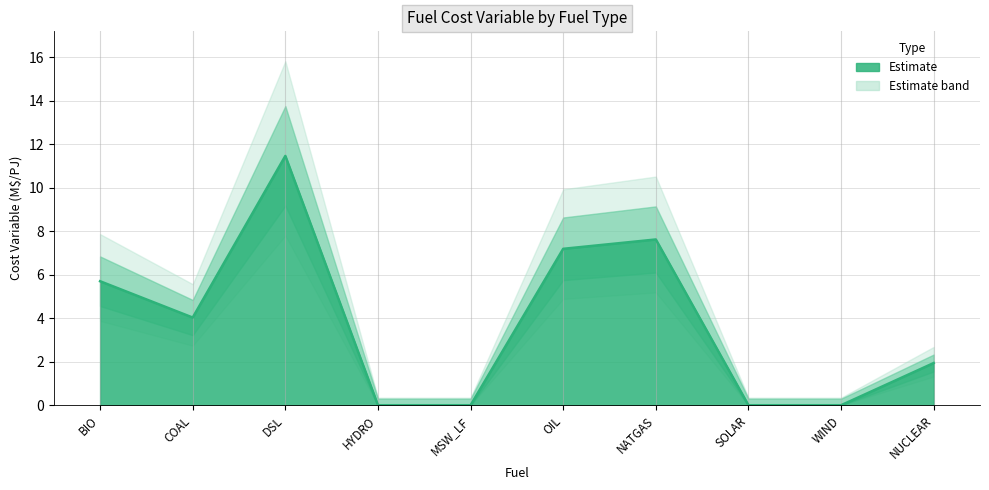

What is the sum of all values?

37.9